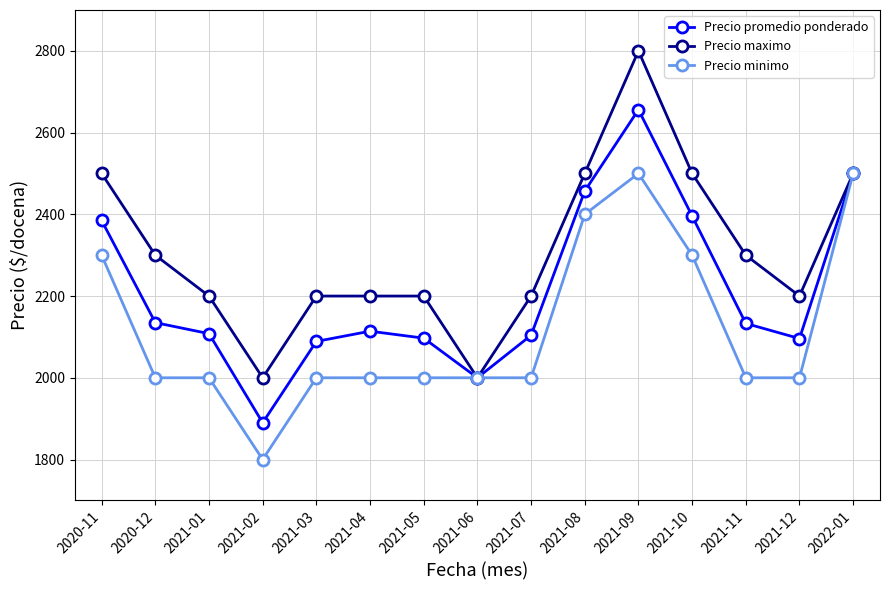

Does the chart have visible grid lines?

Yes